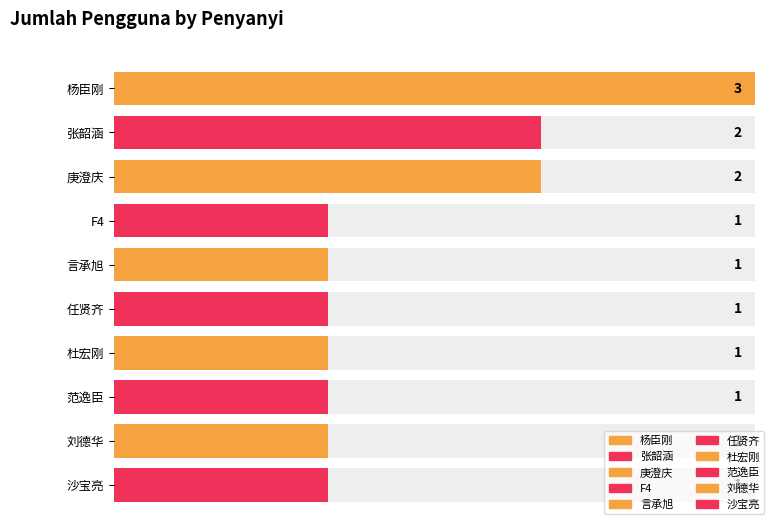

The chart shows a value of 2 at 任贤齐. True or false?

False